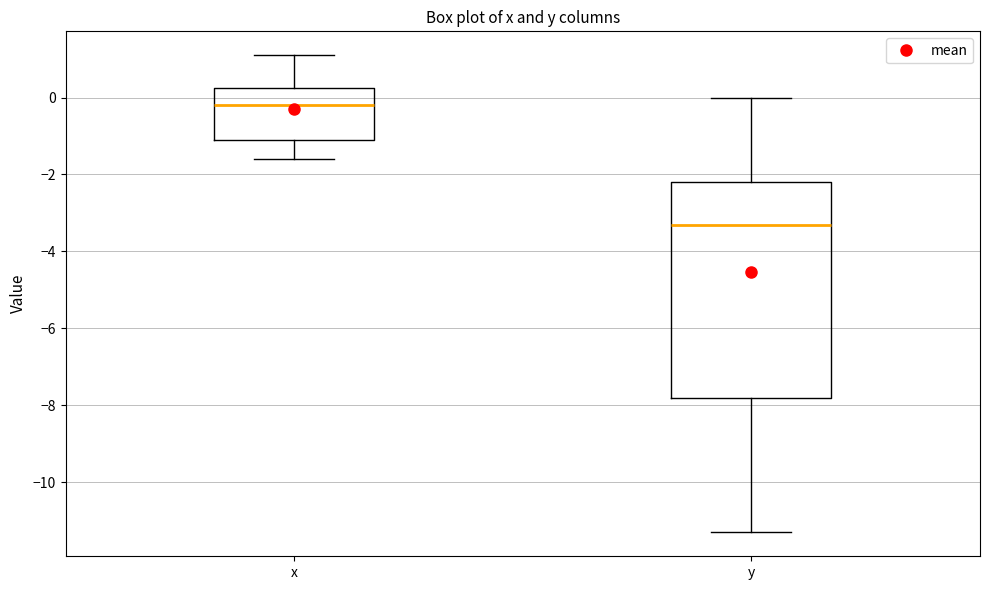

Reading left to right, read every box against the y-axis: the position of its median line, the range the box covers, and the ends of its whiskers. The values are not printed on the chart, so give them approximately, as read against the axis.

x: median -0.2, box -1.0 to 0.2, whiskers -1.6 to 1.2
y: median -3.2, box -7.8 to -2.2, whiskers -11.2 to 0.0